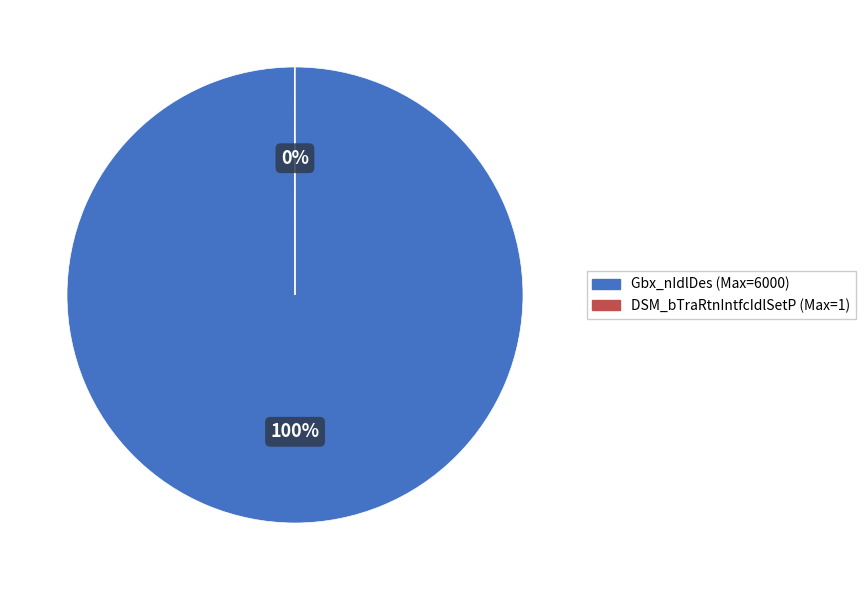

What is the largest slice in the pie chart?

Gbx_nIdlDes